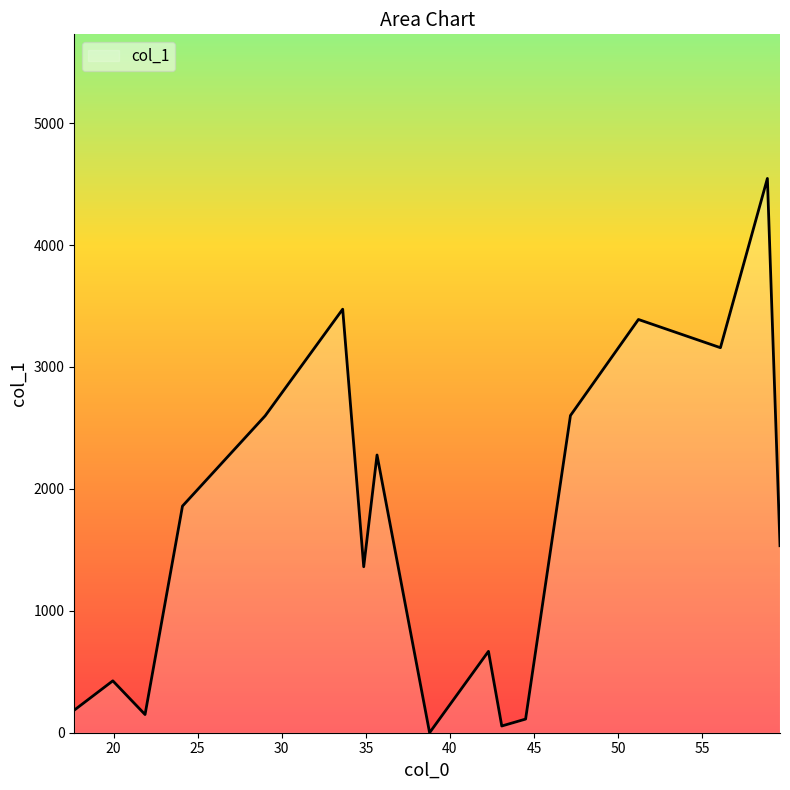

How many lines are shown in the chart?

1